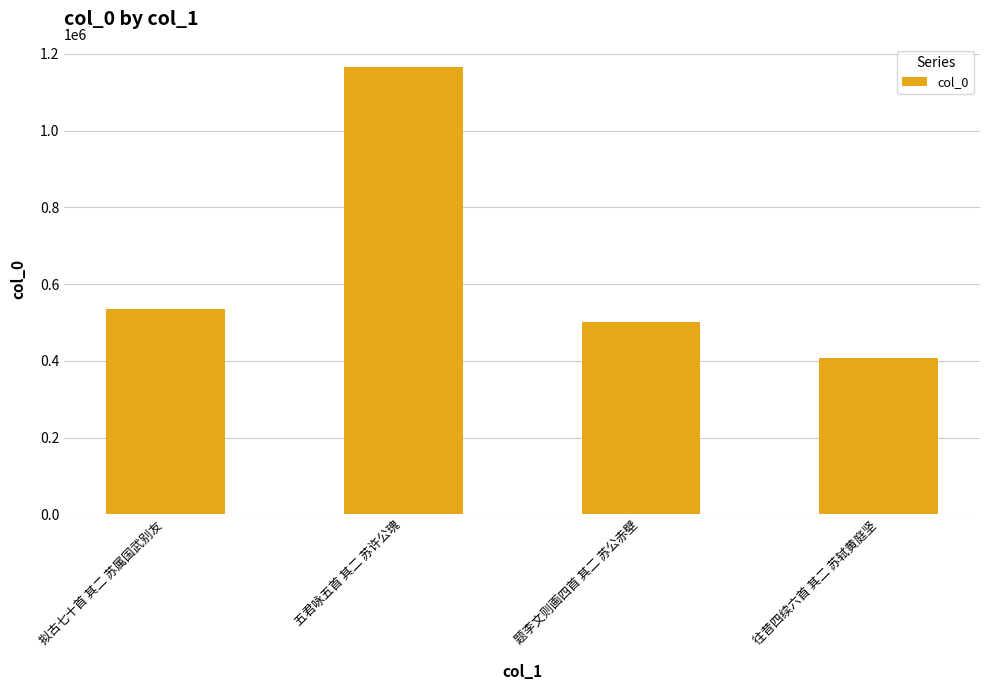

Reading right to left, transcribe all the data shown in this chart.

407720	501417	1166304	536387